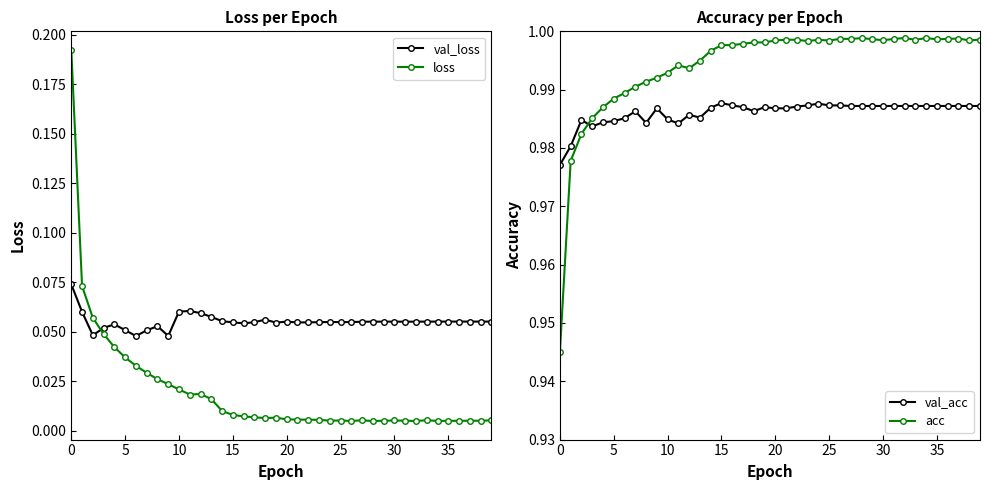

Reading left to right, transcribe all the data shown in this chart.

val_loss: 0.1	0.1	0.0	0.1	0.1	0.1	0.0	0.1	0.1	0.0	0.1	0.1	0.1	0.1	0.1	0.1	0.1	0.1	0.1	0.1	0.1	0.1	0.1	0.1	0.1	0.1	0.1	0.1	0.1	0.1	0.1	0.1	0.1	0.1	0.1	0.1	0.1	0.1	0.1	0.1
loss: 0.2	0.1	0.1	0.0	0.0	0.0	0.0	0.0	0.0	0.0	0.0	0.0	0.0	0.0	0.0	0.0	0.0	0.0	0.0	0.0	0.0	0.0	0.0	0.0	0.0	0.0	0.0	0.0	0.0	0.0	0.0	0.0	0.0	0.0	0.0	0.0	0.0	0.0	0.0	0.0
val_acc: 1.0	1.0	1.0	1.0	1.0	1.0	1.0	1.0	1.0	1.0	1.0	1.0	1.0	1.0	1.0	1.0	1.0	1.0	1.0	1.0	1.0	1.0	1.0	1.0	1.0	1.0	1.0	1.0	1.0	1.0	1.0	1.0	1.0	1.0	1.0	1.0	1.0	1.0	1.0	1.0
acc: 0.9	1.0	1.0	1.0	1.0	1.0	1.0	1.0	1.0	1.0	1.0	1.0	1.0	1.0	1.0	1.0	1.0	1.0	1.0	1.0	1.0	1.0	1.0	1.0	1.0	1.0	1.0	1.0	1.0	1.0	1.0	1.0	1.0	1.0	1.0	1.0	1.0	1.0	1.0	1.0